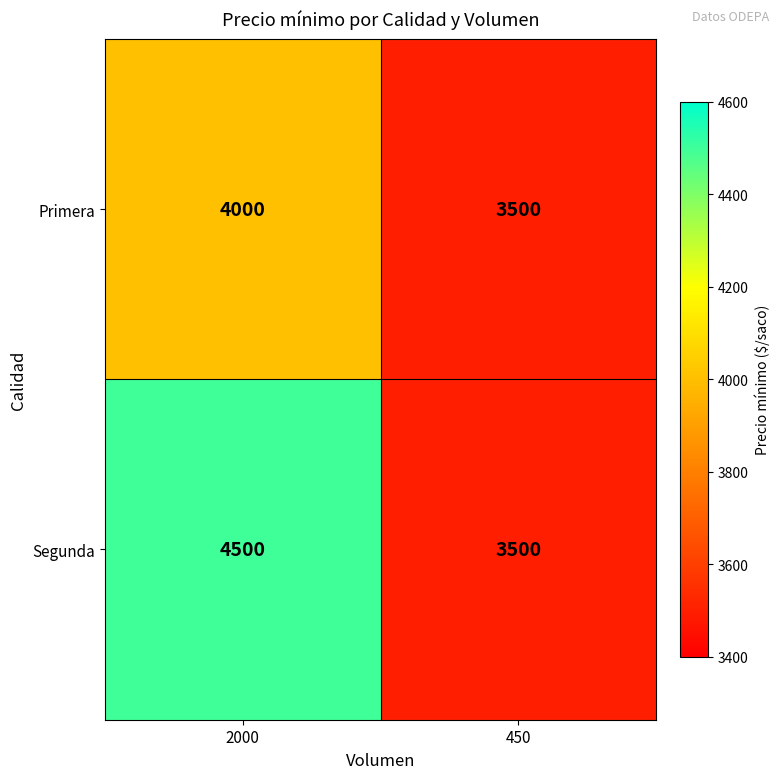

The Primera series shows 7014 at 2000. True or false?

False